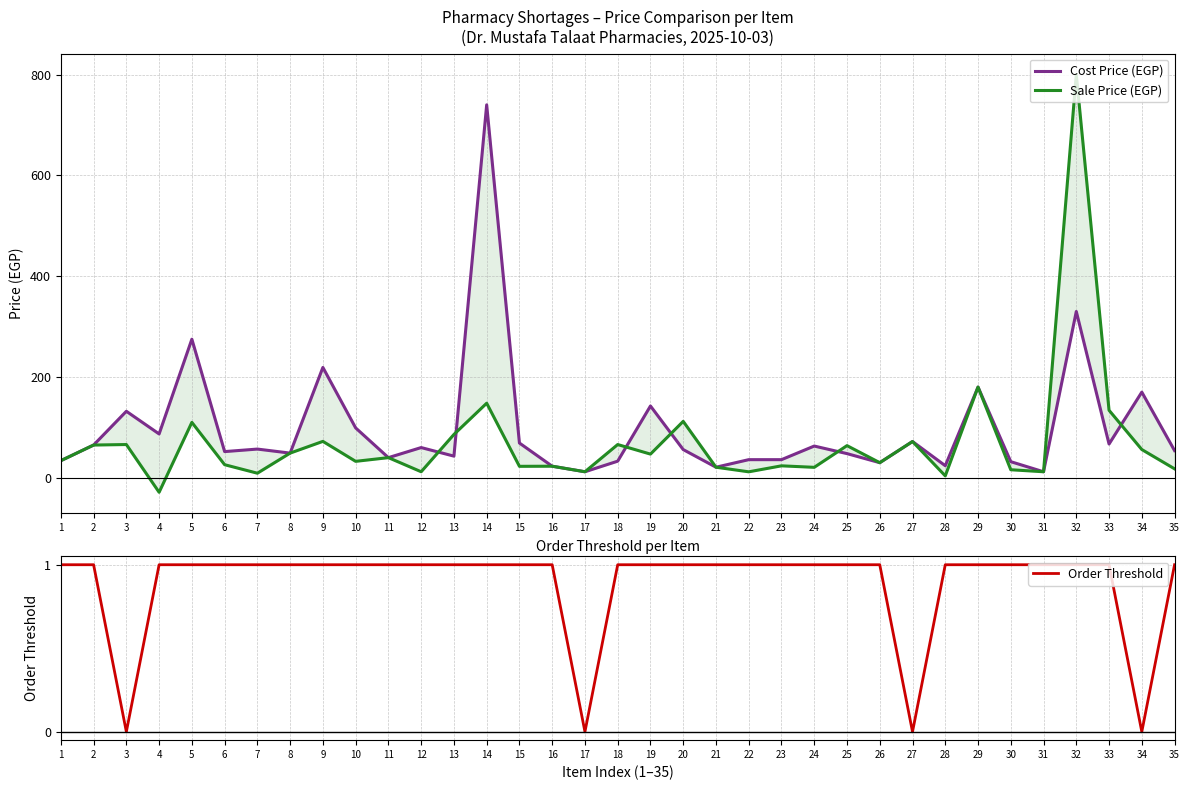

Reading left to right, list all the values displayed in this chart.

Cost Price (EGP): 34.0	65.0	132.0	87.0	275.0	52.0	57.0	49.0	219.0	99.0	40.0	60.0	43.0	740.0	69.0	23.0	12.0	33.0	142.5	56.0	21.0	36.0	36.0	63.0	48.0	30.0	72.0	24.0	180.0	32.0	12.0	330.0	67.0	170.0	54.0
Sale Price (EGP): 34.0	65.0	66.0	-28.7	110.0	26.0	9.1	49.0	72.3	32.7	40.0	12.0	86.0	148.0	22.8	23.0	12.0	66.0	47.0	112.0	21.0	11.9	23.8	20.8	63.8	30.0	72.0	3.8	180.0	16.0	12.0	800.0	134.0	56.1	17.8
Order Threshold: 1.0	1.0	0.0	1.0	1.0	1.0	1.0	1.0	1.0	1.0	1.0	1.0	1.0	1.0	1.0	1.0	0.0	1.0	1.0	1.0	1.0	1.0	1.0	1.0	1.0	1.0	0.0	1.0	1.0	1.0	1.0	1.0	1.0	0.0	1.0